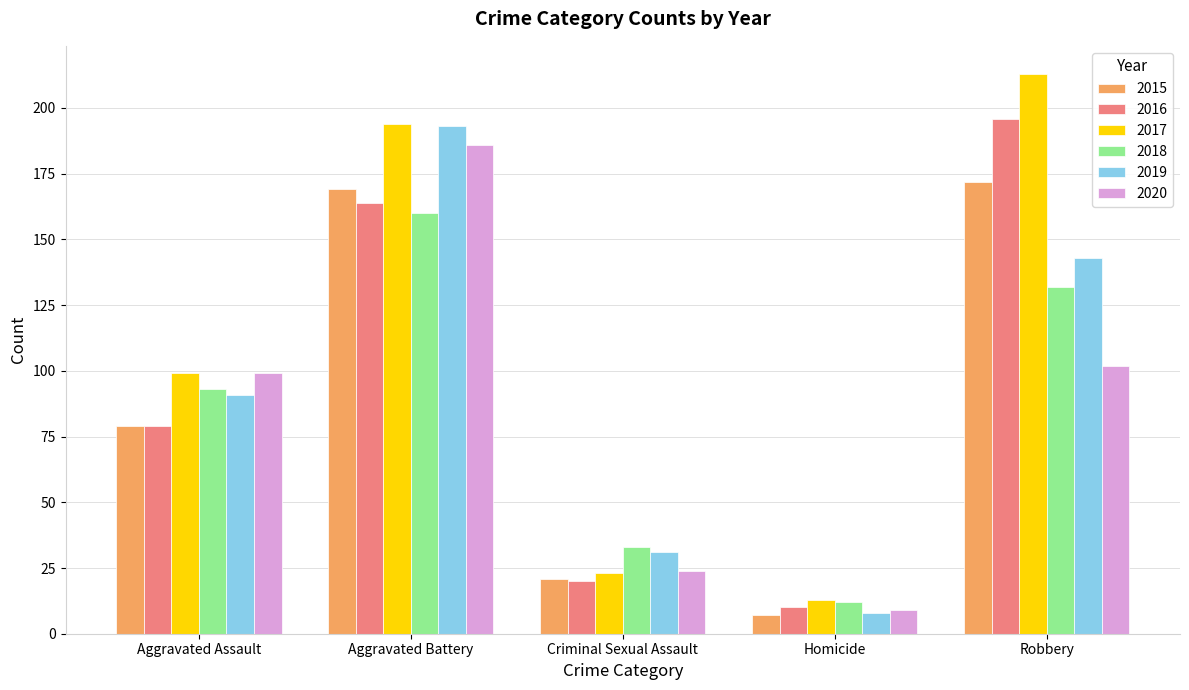

What is the average value of the 2018 series?

86